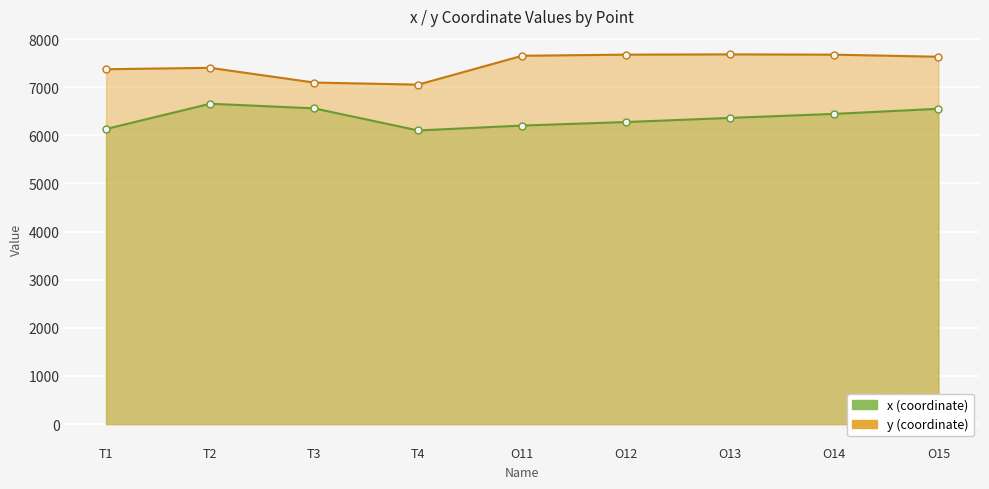

Is the value of y at O13 greater than the value of x at O13?

Yes